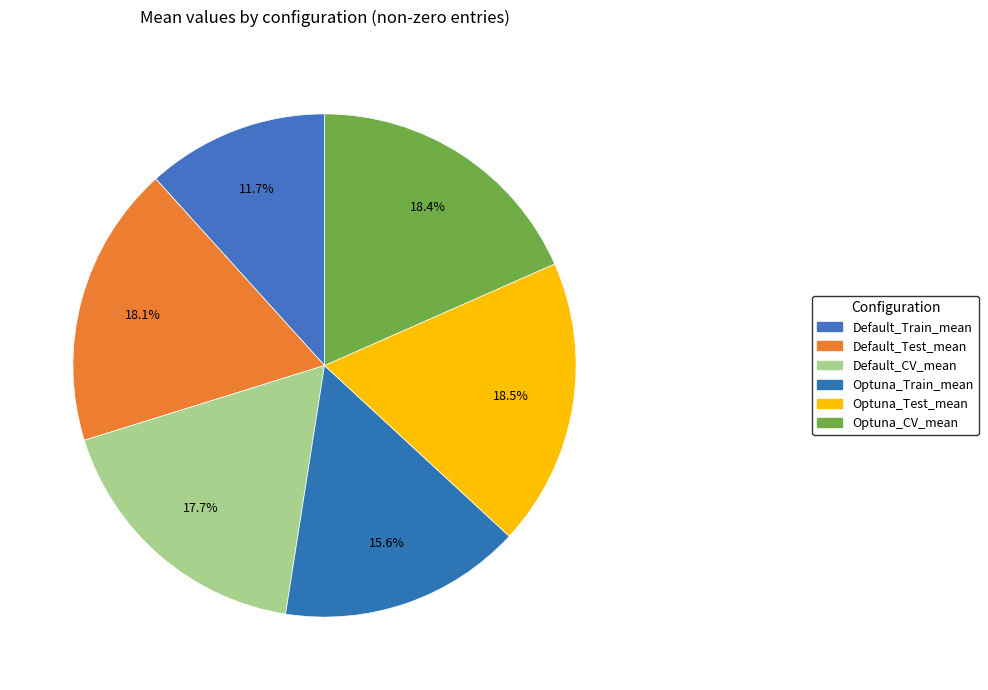

How many segments does this pie chart have?

6